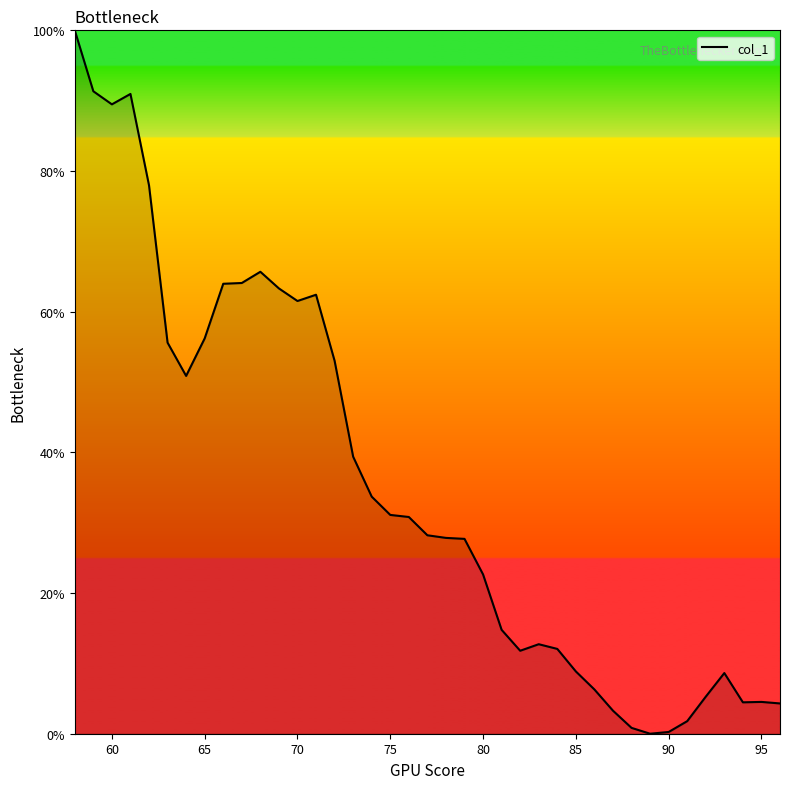

What is the difference between the maximum and minimum values?

100.0